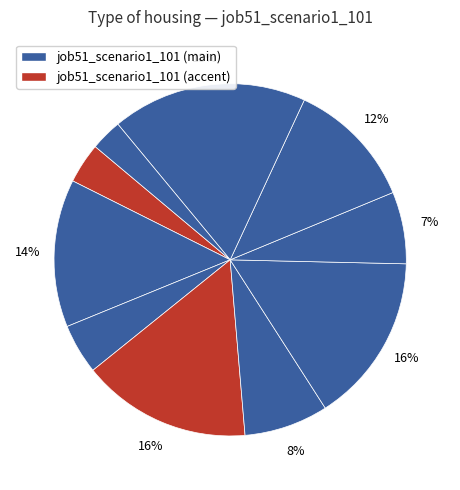

Count the number of slices in the pie.

10